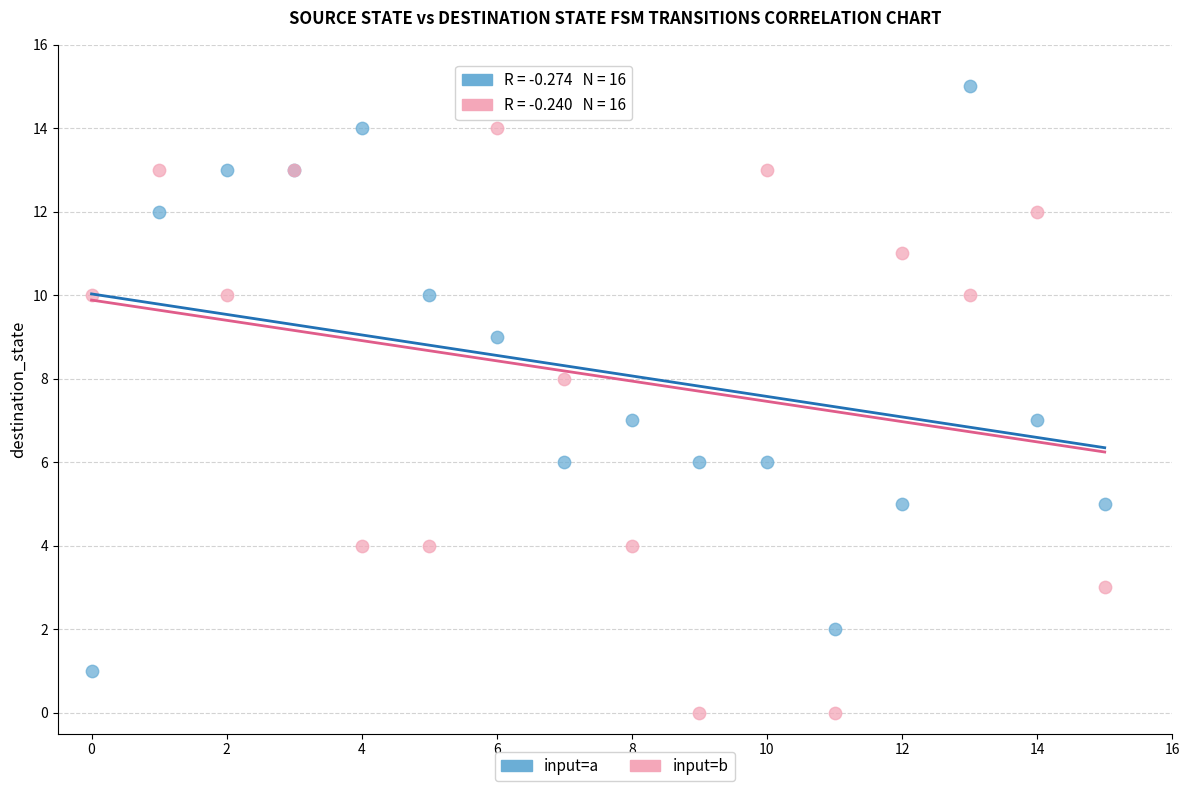

Which series contains the highest Y value?

input=a